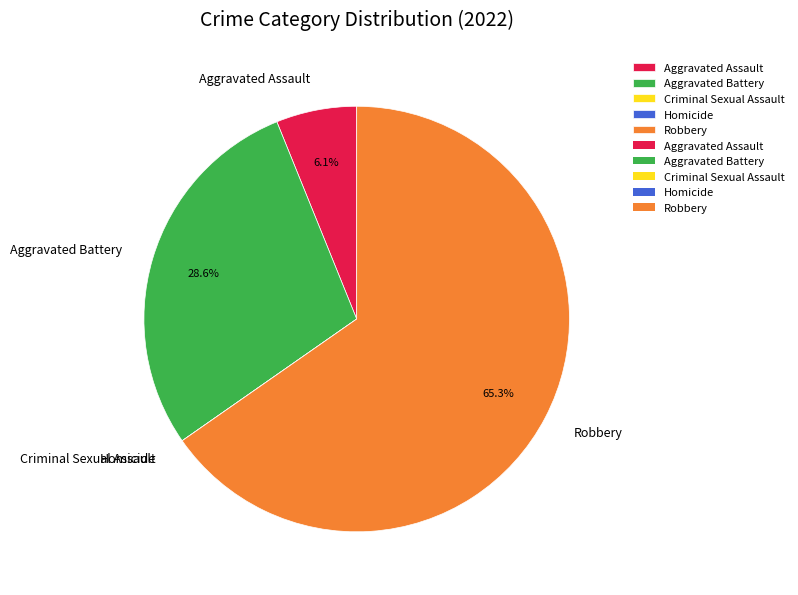

What is the largest slice in the pie chart?

Robbery